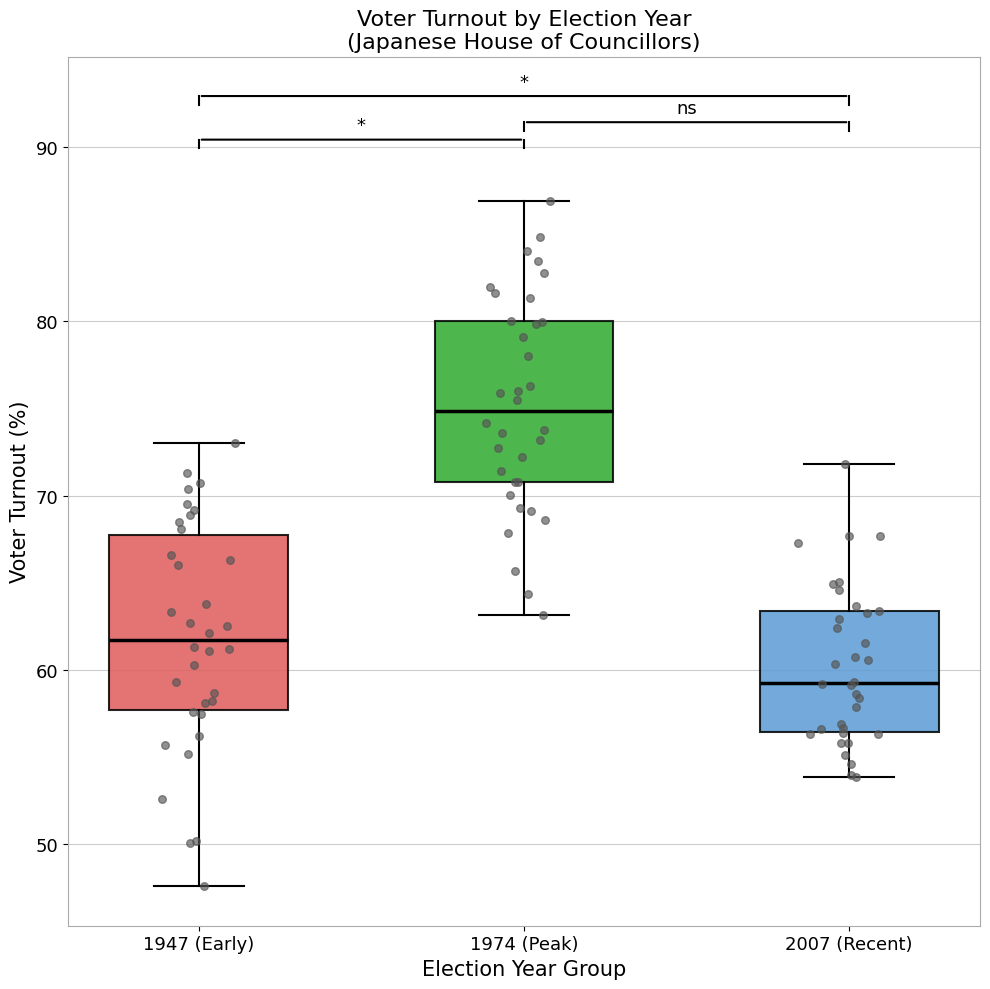

Reading left to right, read every box against the y-axis: the position of its median line, the range the box covers, and the ends of its whiskers. The values are not printed on the chart, so give them approximately, as read against the axis.

1947 (Early): median 62, box 58 to 68, whiskers 48 to 73
1974 (Peak): median 75, box 71 to 80, whiskers 63 to 87
2007 (Recent): median 59, box 56 to 63, whiskers 54 to 72